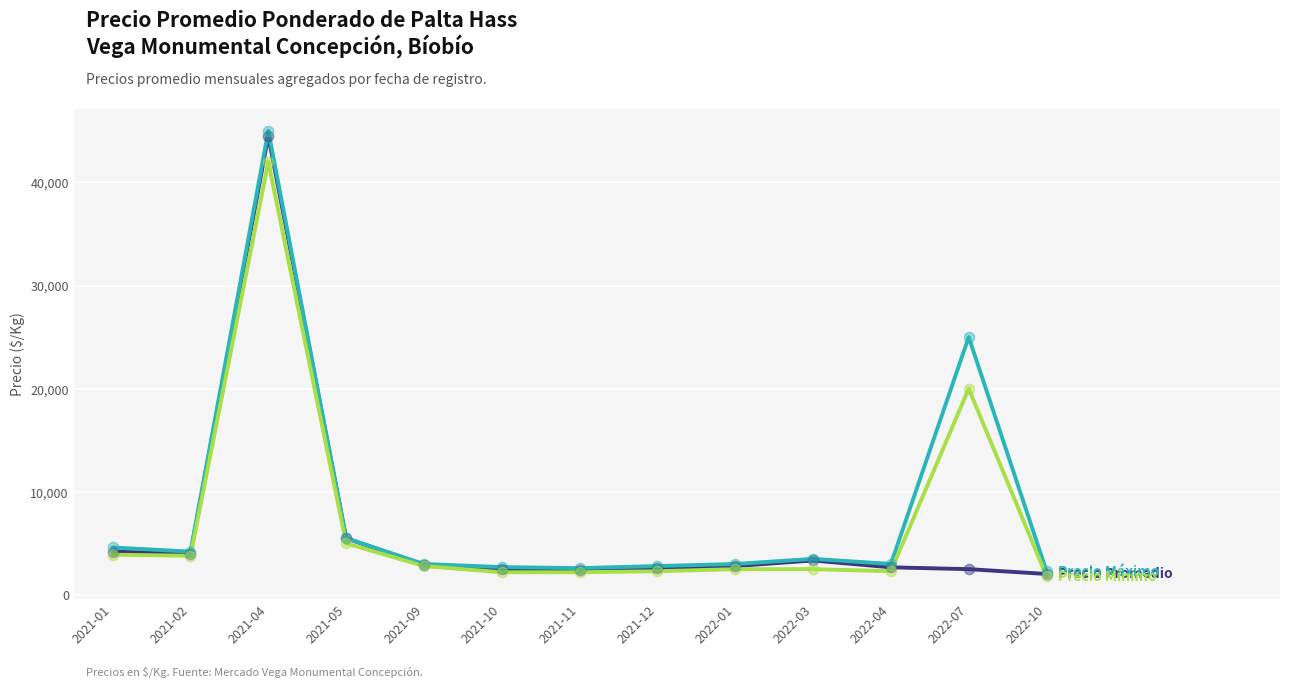

At which category is the sum across all series the highest?

2021-04